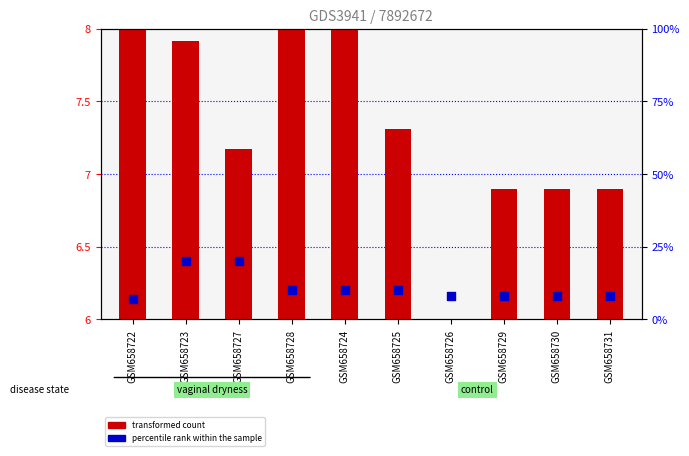

What are all the series names shown in the legend?

transformed count, percentile rank within the sample